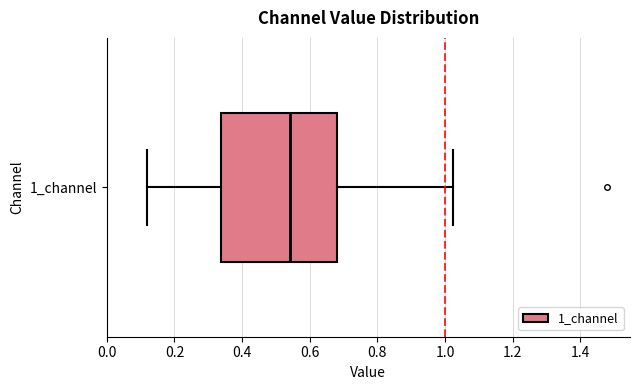

Where does the median line of the box for 1_channel sit on the x-axis? The values are not printed on the chart, so give them approximately, as read against the axis.

0.54